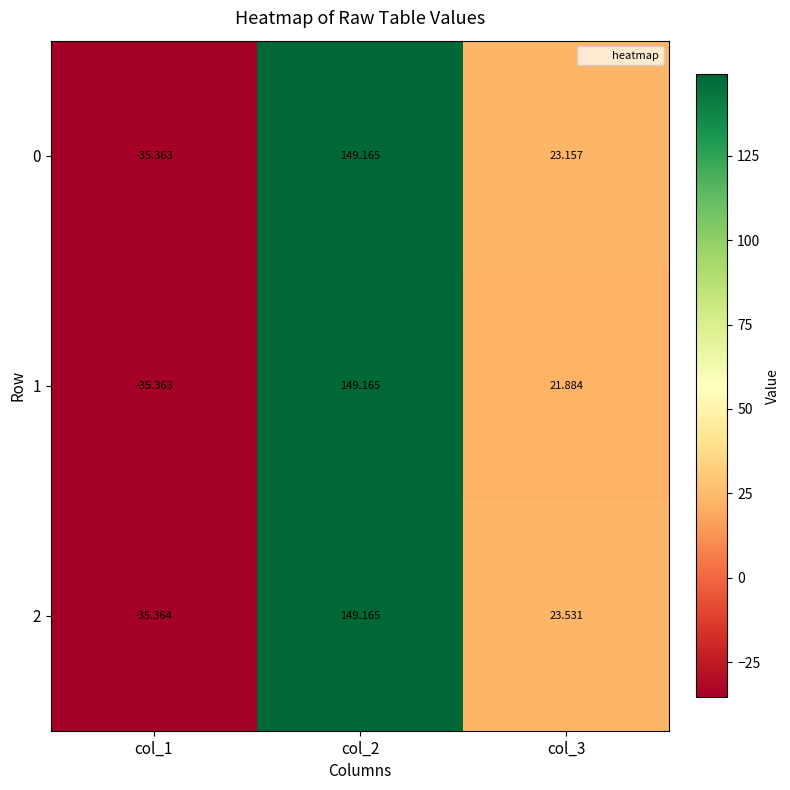

Reading left to right, what are all the values shown in this chart?

0: col_1=-35.4	col_2=149.2	col_3=23.2
1: col_1=-35.4	col_2=149.2	col_3=21.9
2: col_1=-35.4	col_2=149.2	col_3=23.5